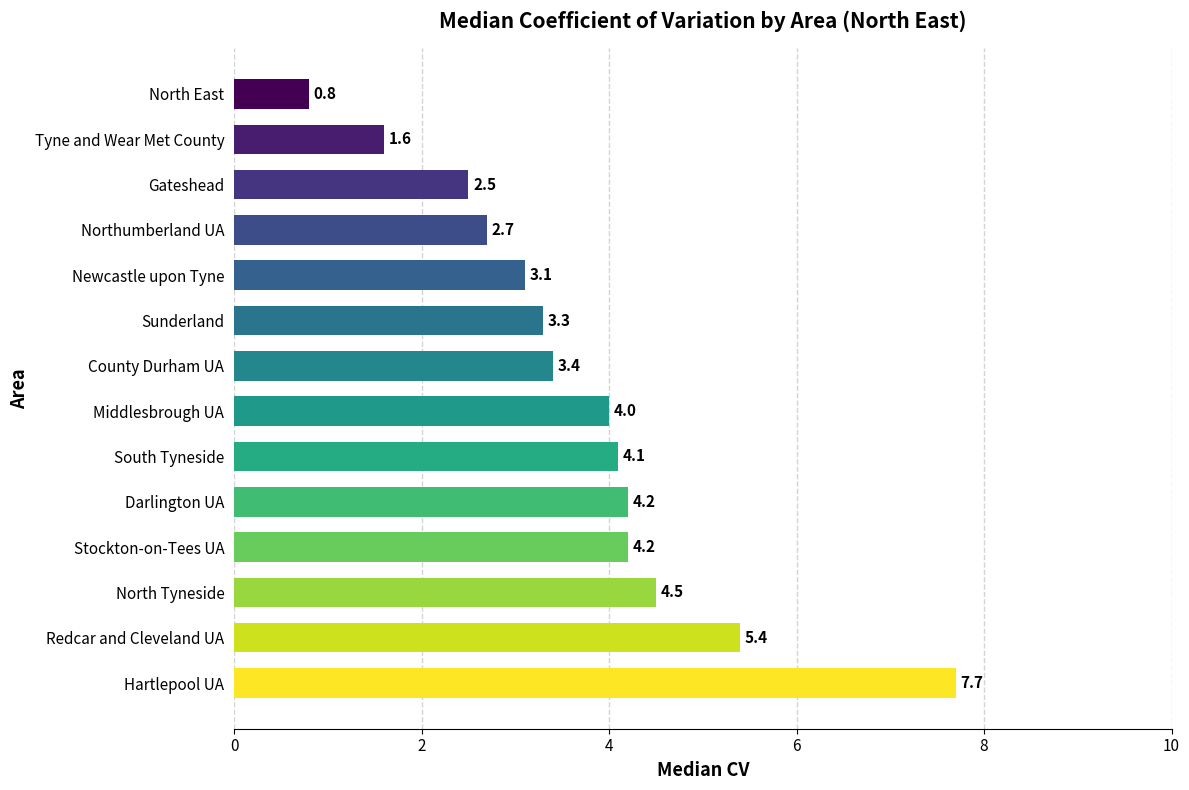

The value at Redcar and Cleveland UA is 5.4. True or false?

True